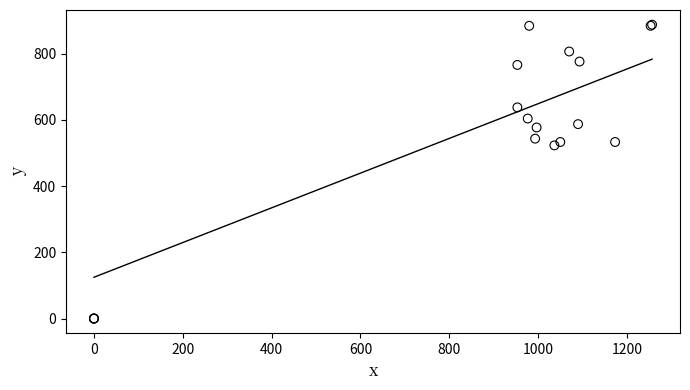

What Y value in the scatter plot is closest to 443?

523.1